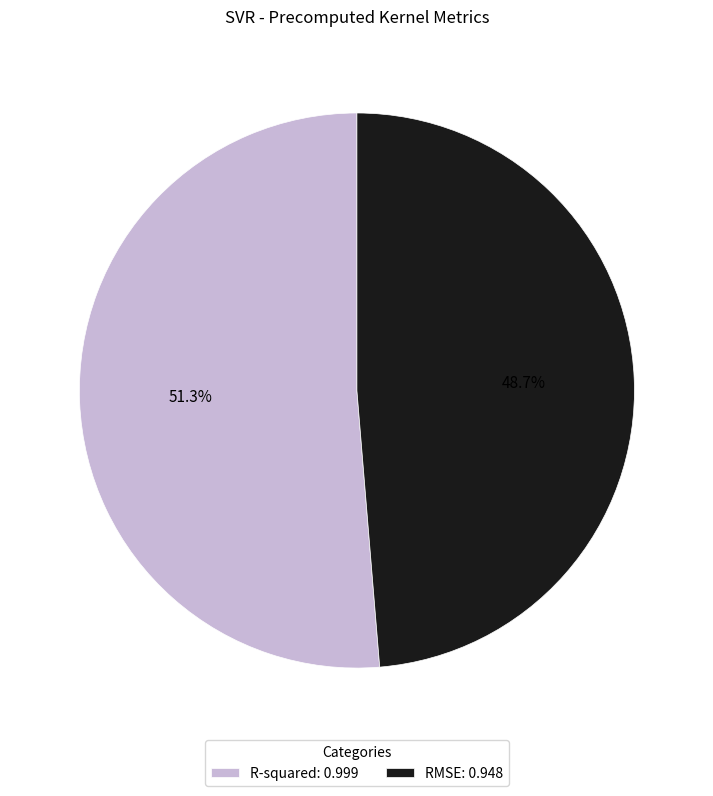

To the nearest percent, what is the average slice percentage?

50%